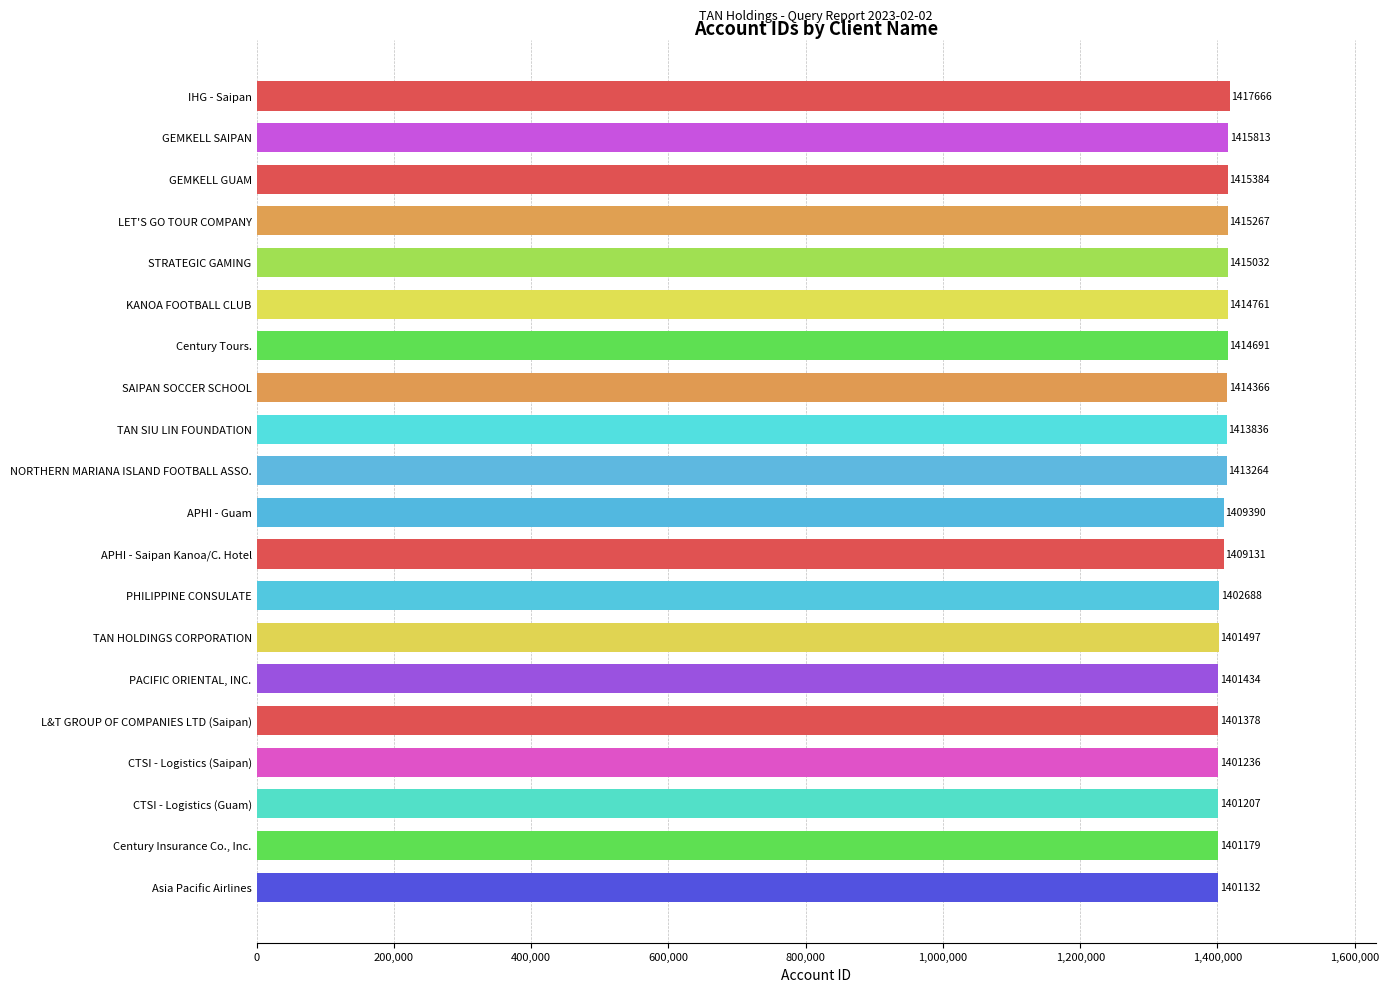

What is the change in value from IHG - Saipan to STRATEGIC GAMING?

-2634